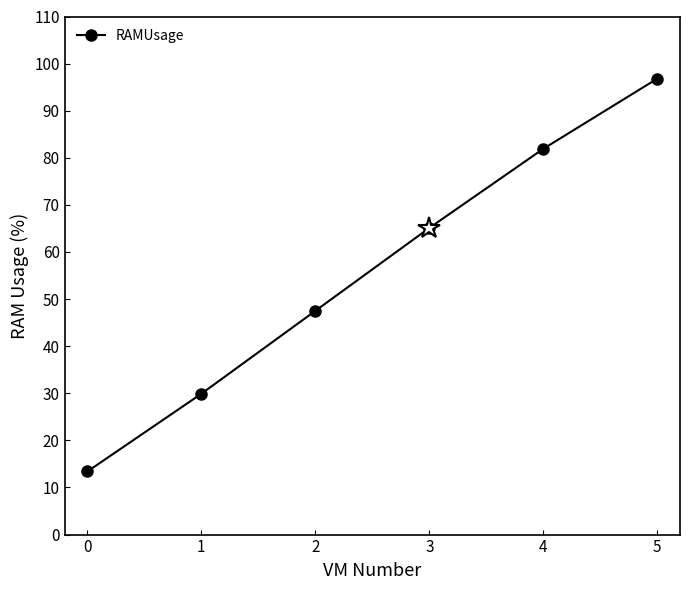

Rank the categories by value from lowest to highest.

0, 1, 2, 3, 4, 5